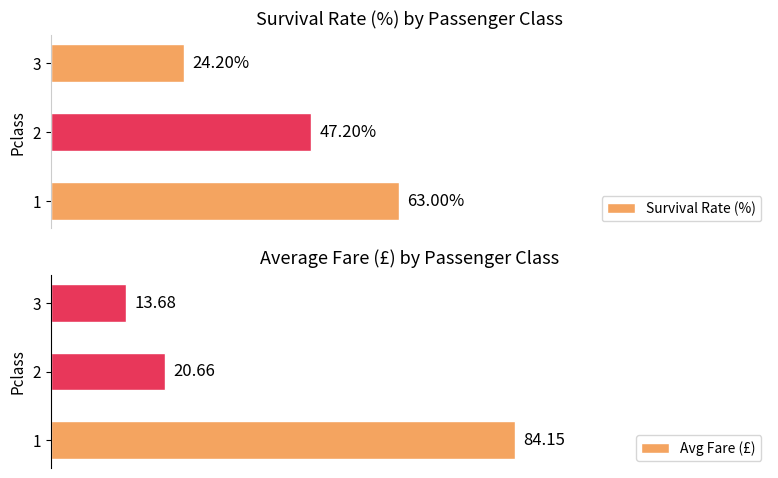

What is the value of the Survival Rate (%) bar at the 3rd from the left?

24.2